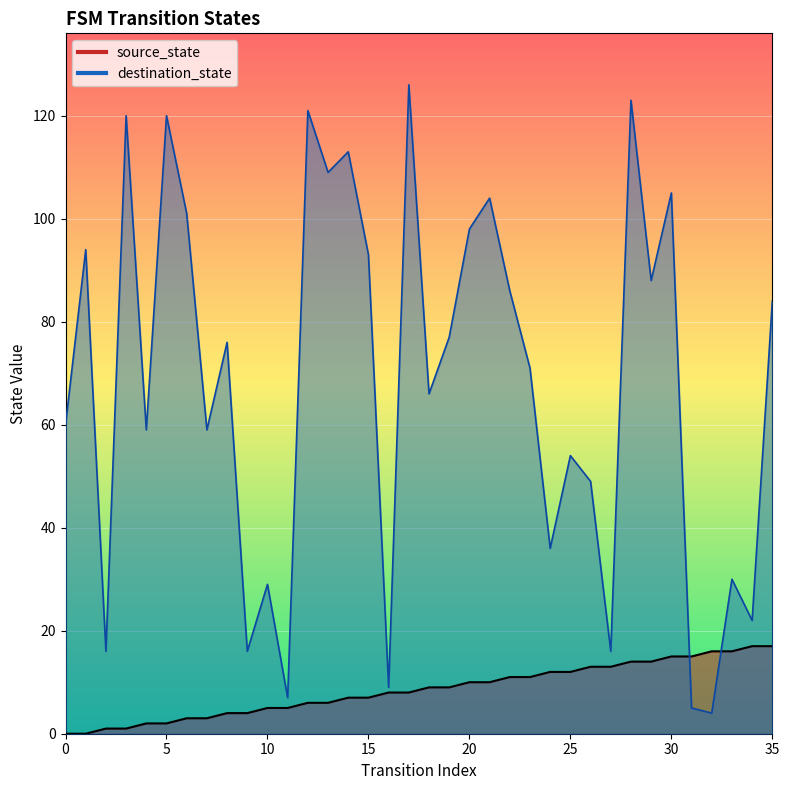

How many values in the destination_state series are below 76?

18